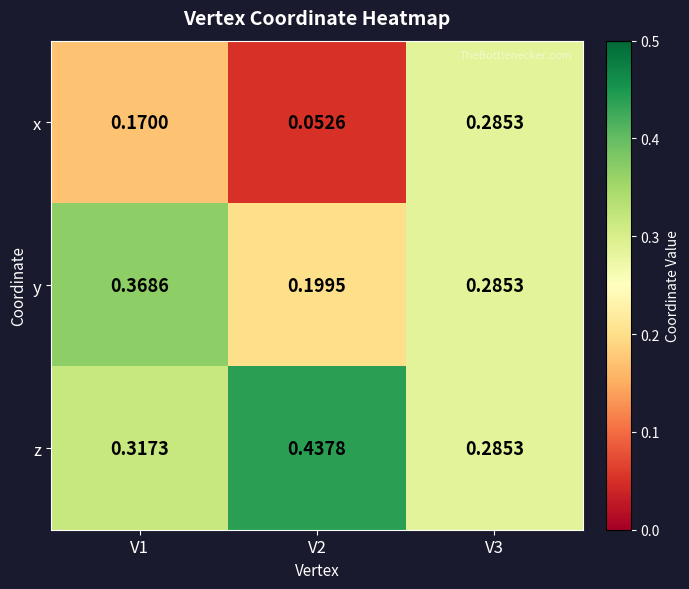

Which series has the widest spread of values?

x